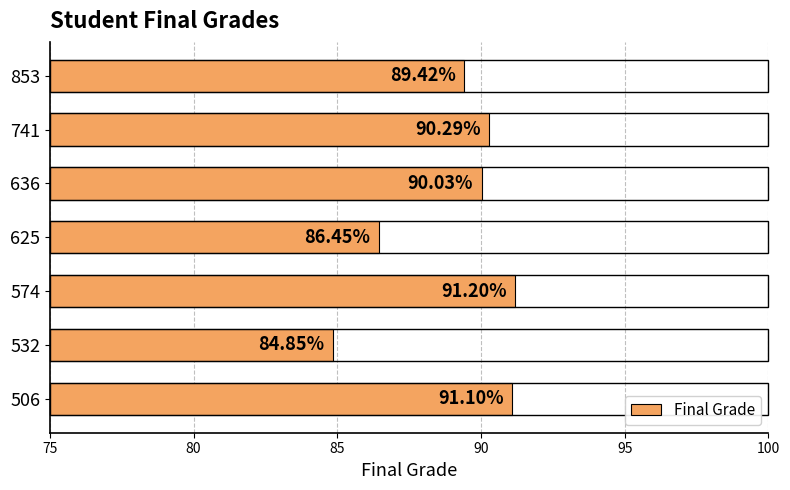

What is the average value?

89.0